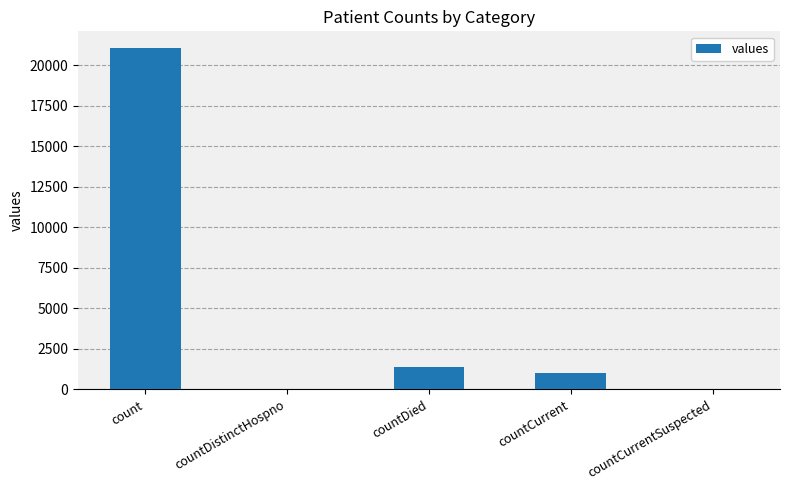

Where is the data nearest to the value 10525?

countDied